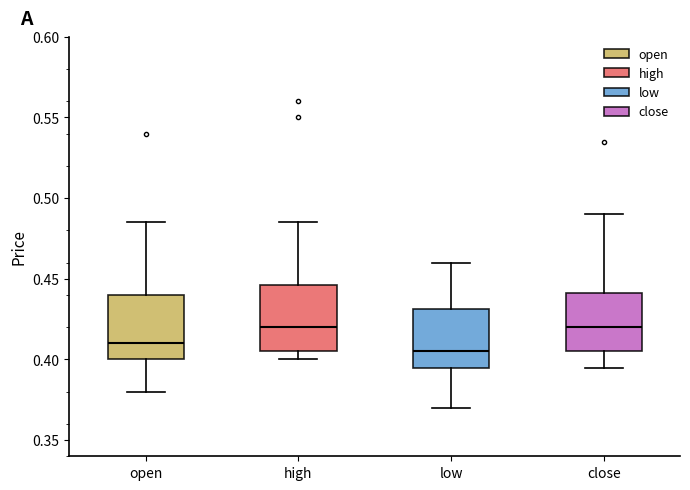

Reading left to right, read every box against the y-axis: the position of its median line, the range the box covers, and the ends of its whiskers. The values are not printed on the chart, so give them approximately, as read against the axis.

open: median 0.410, box 0.400 to 0.440, whiskers 0.380 to 0.485
high: median 0.420, box 0.405 to 0.445, whiskers 0.400 to 0.485
low: median 0.405, box 0.395 to 0.430, whiskers 0.370 to 0.460
close: median 0.420, box 0.405 to 0.440, whiskers 0.395 to 0.490